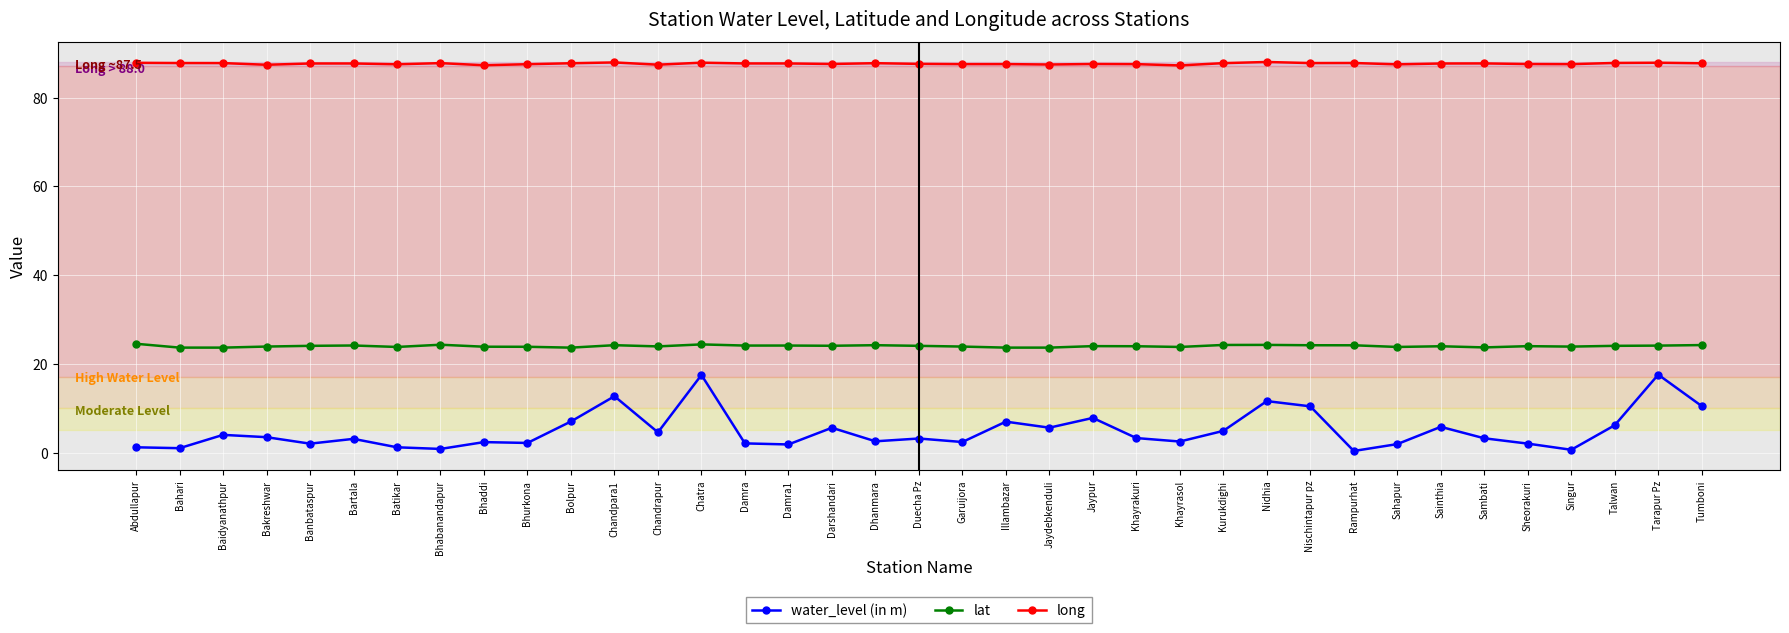

What are all the series names shown in the legend?

water_level (in m), lat, long